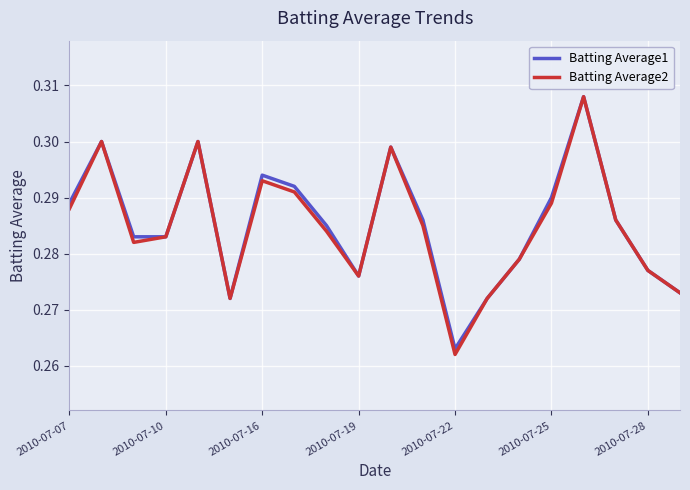

Which series has the largest range (max minus min)?

Batting Average2